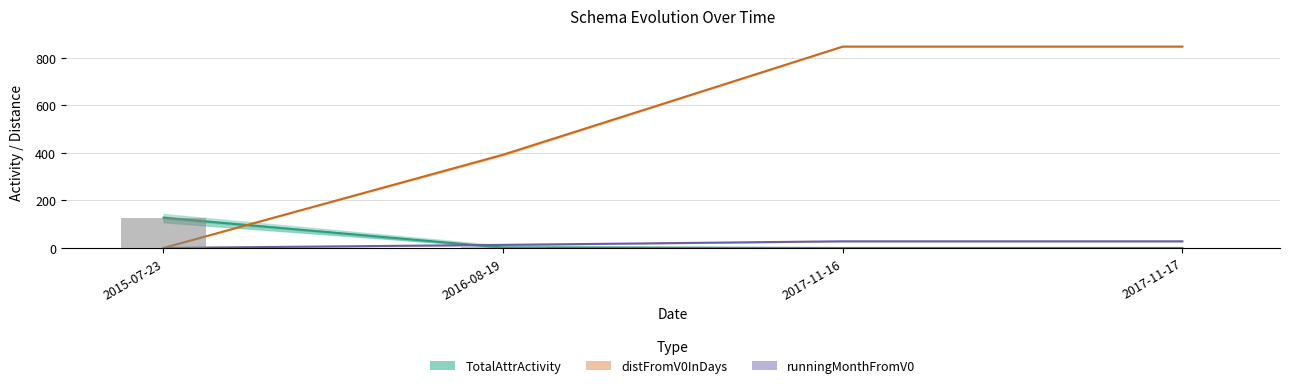

Where is runningMonthFromV0 nearest to the value 14?

2016-08-19